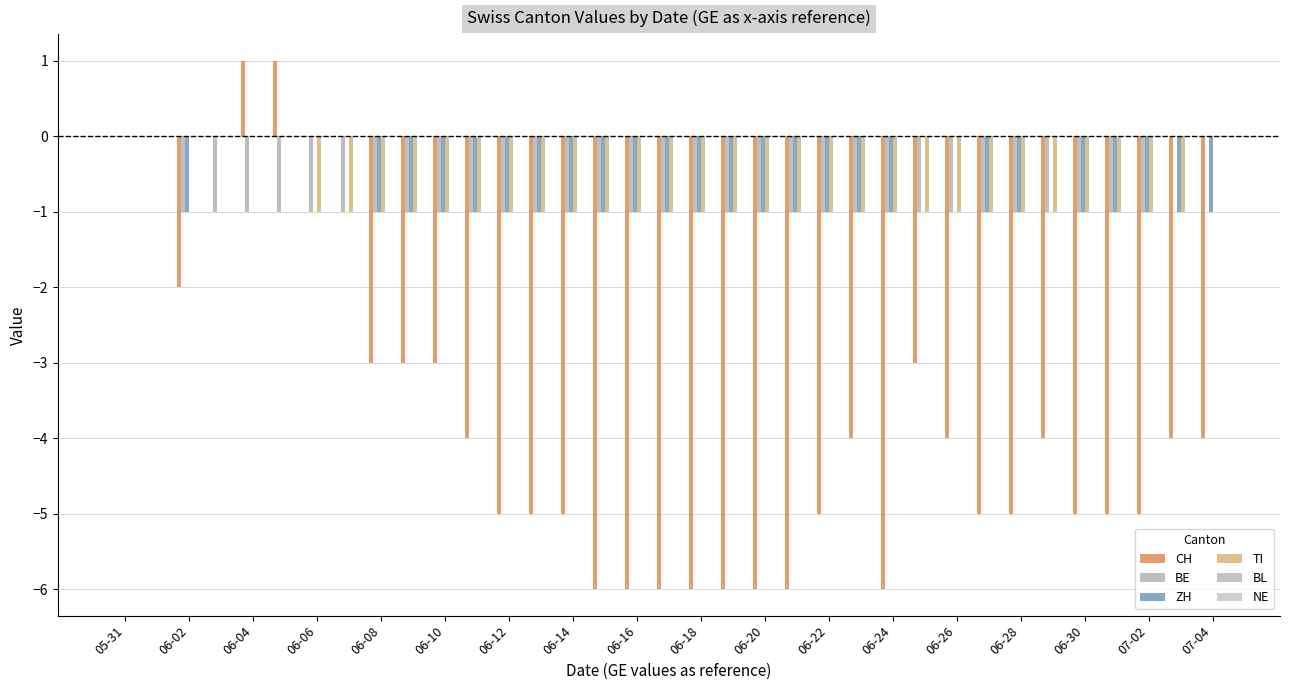

How many distinct data groups are displayed?

4